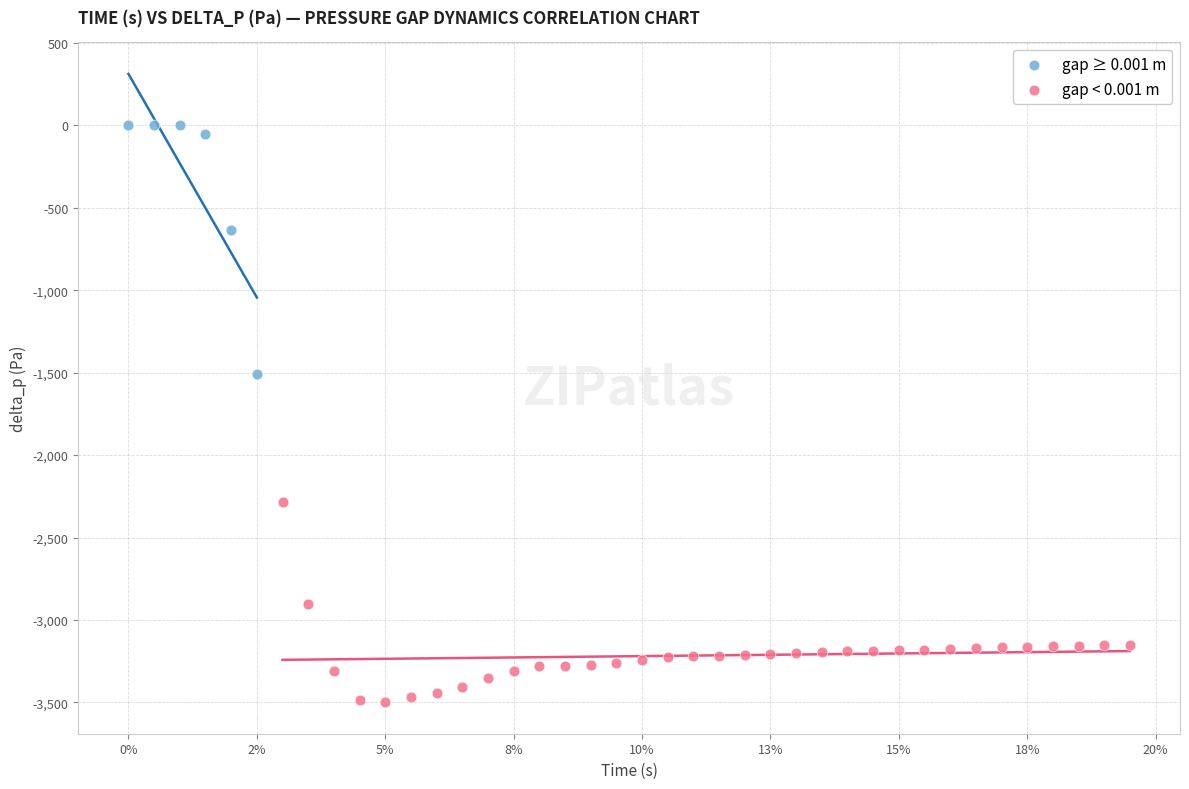

Which series has the widest spread of Y values?

gap ≥ 0.001 m